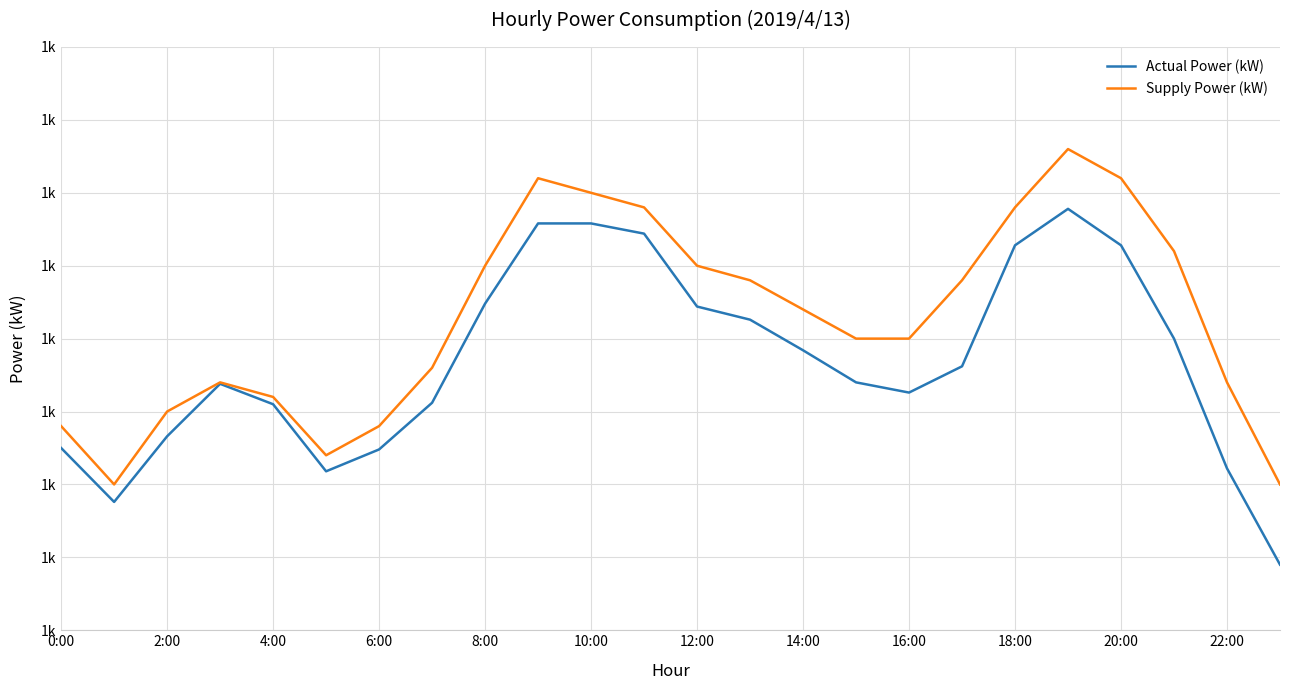

Which series has the widest spread of values?

Actual Power (kW)